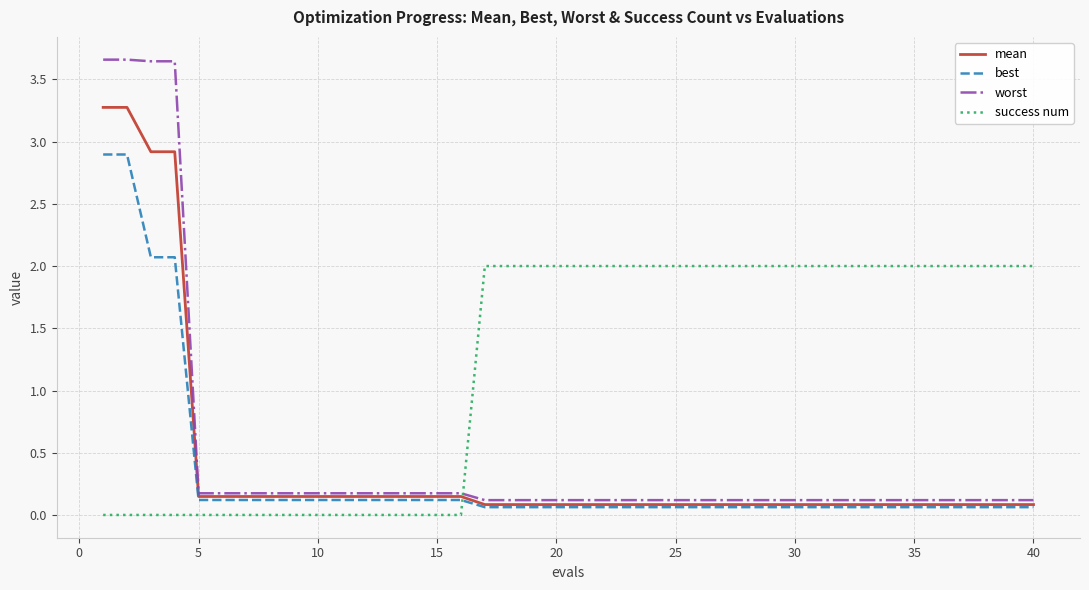

What is the highest value of the best series?

2.9